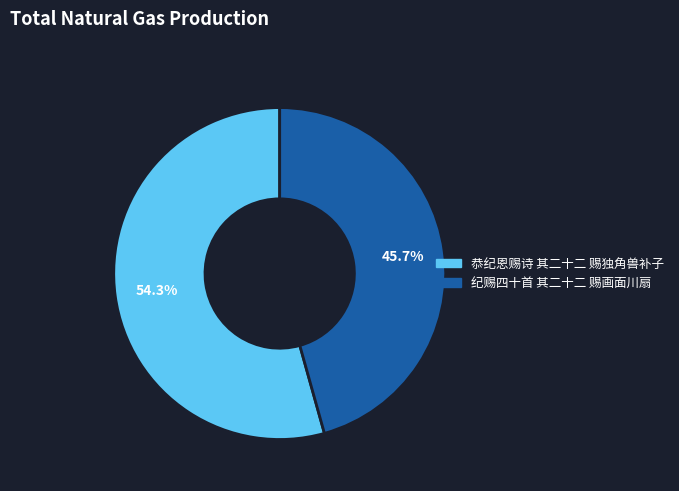

How many segments does this pie chart have?

2